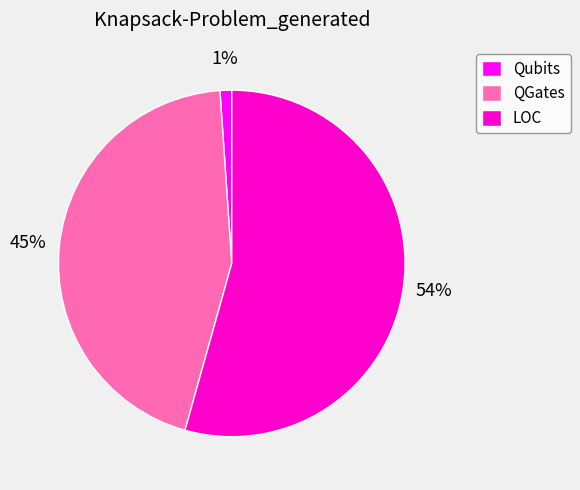

Do LOC and Qubits together represent more than half of the pie?

Yes